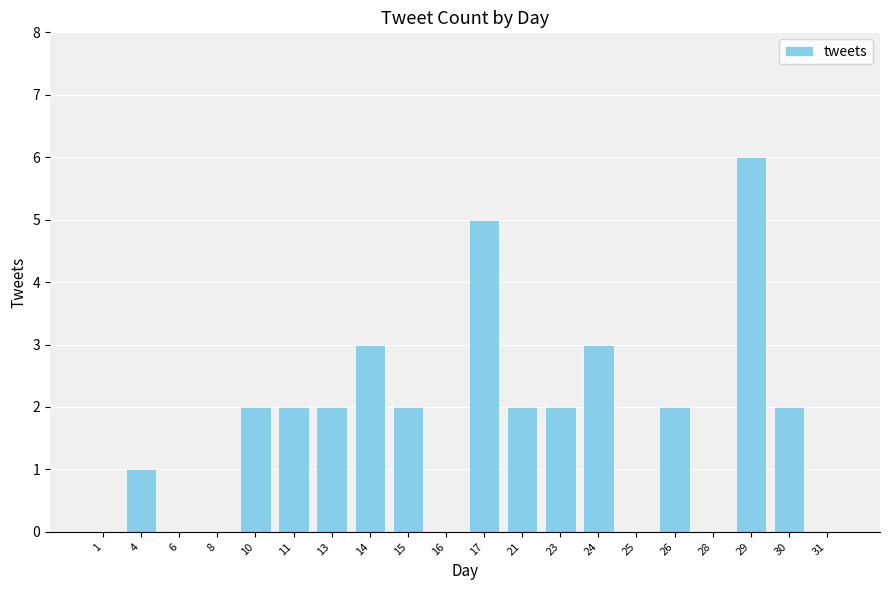

Count the number of categories in the chart.

20